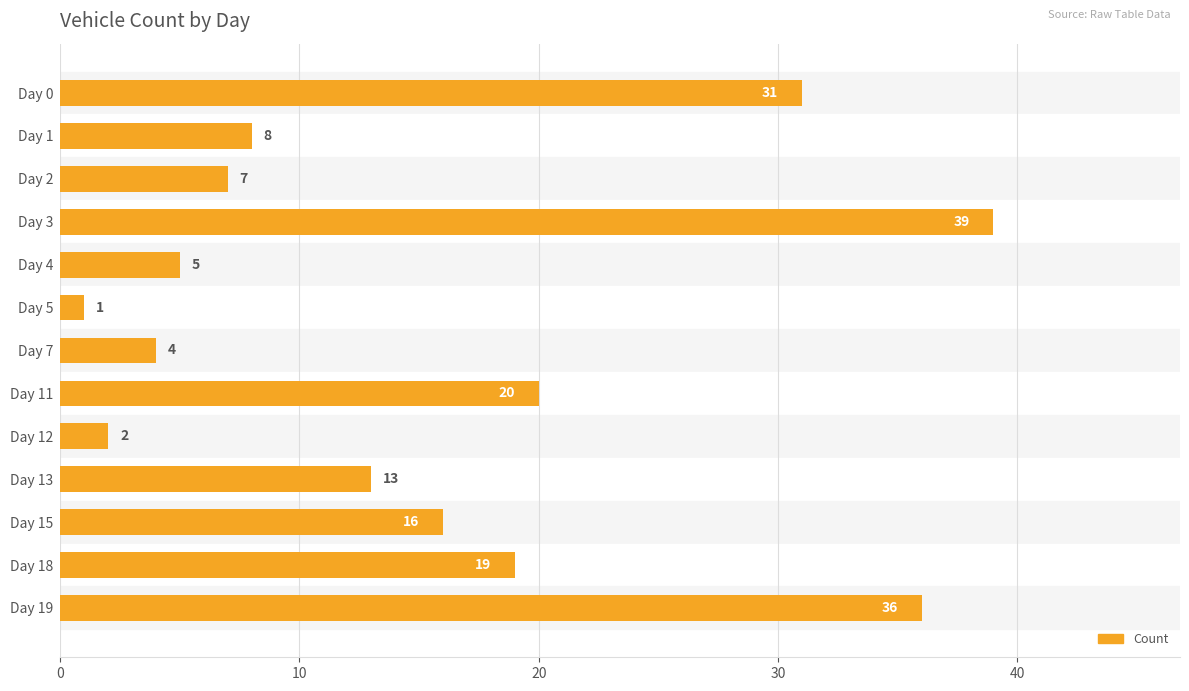

Reading top to bottom, list all the values displayed in this chart.

Day 0=31	Day 1=8	Day 2=7	Day 3=39	Day 4=5	Day 5=1	Day 7=4	Day 11=20	Day 12=2	Day 13=13	Day 15=16	Day 18=19	Day 19=36